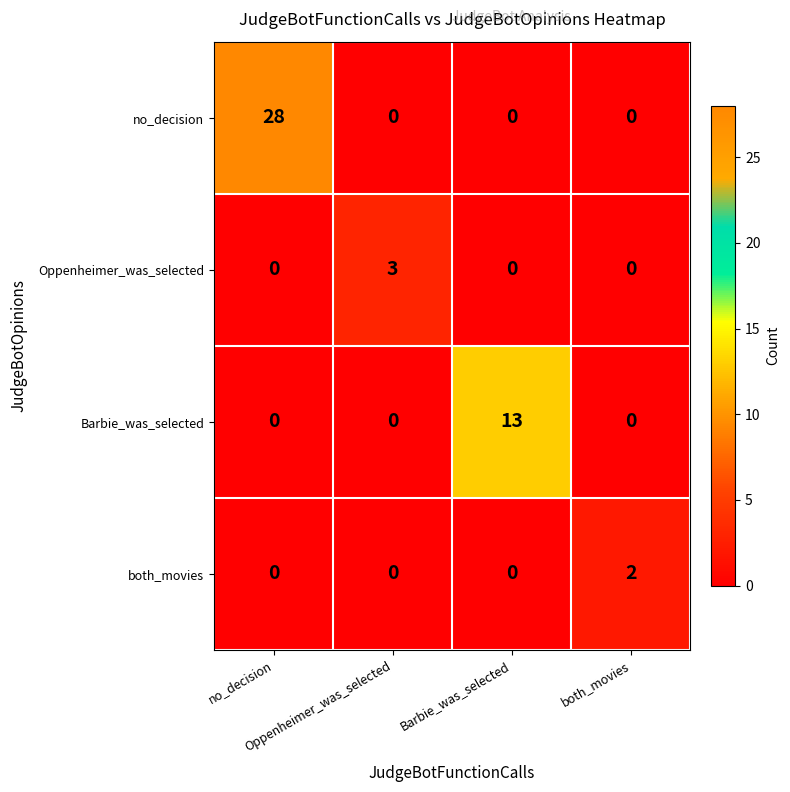

What is the greatest value displayed?

28